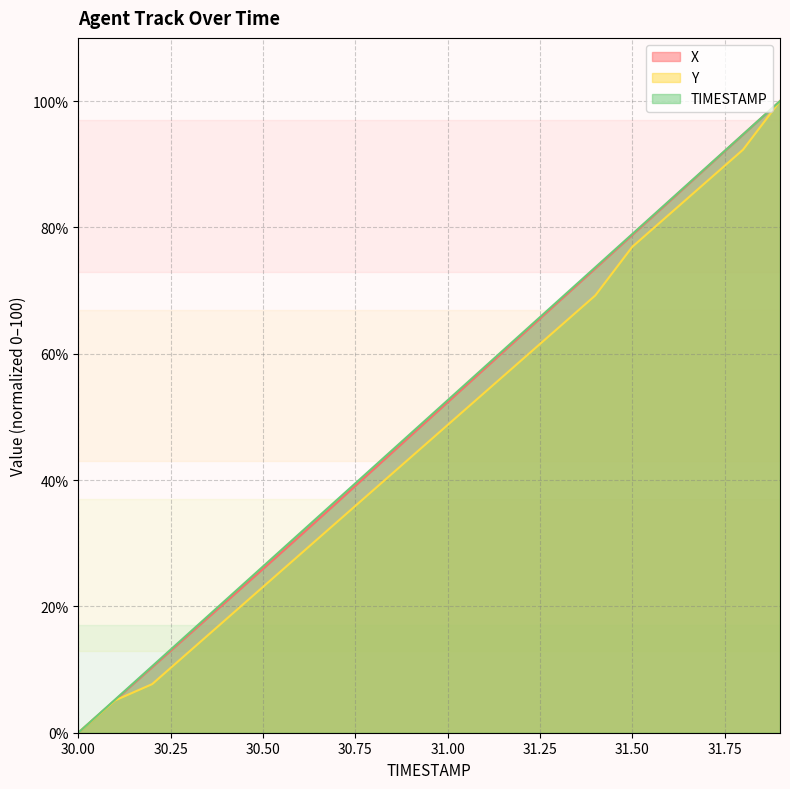

Which series has the largest range (max minus min)?

X